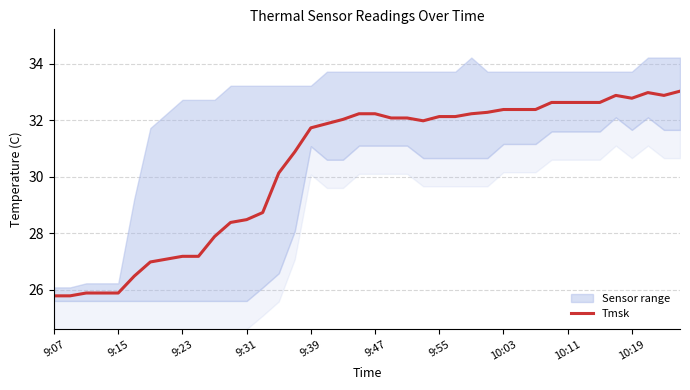

Reading left to right, transcribe all the data shown in this chart.

25.8	25.8	25.9	25.9	25.9	26.5	27.0	27.1	27.2	27.2	27.9	28.4	28.5	28.7	30.1	30.9	31.7	31.9	32.0	32.2	32.2	32.1	32.1	32.0	32.1	32.1	32.2	32.3	32.4	32.4	32.4	32.6	32.6	32.6	32.6	32.9	32.8	33.0	32.9	33.0